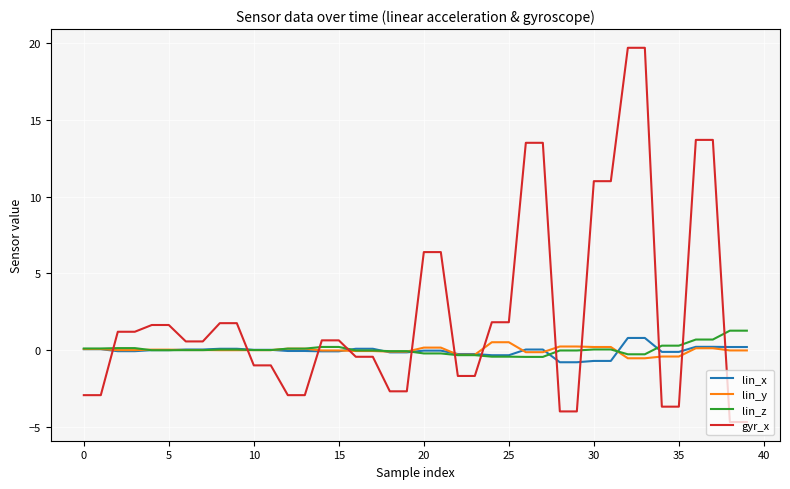

Which series has the largest total across all categories?

gyr_x